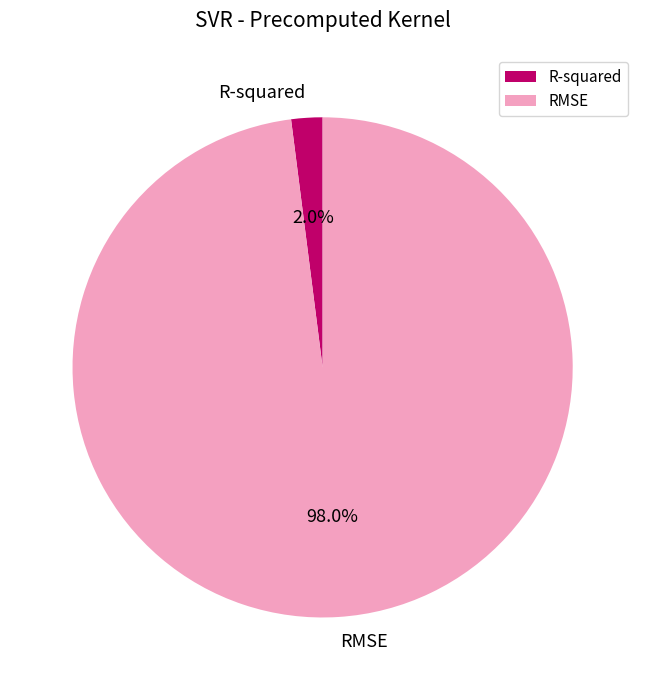

Between RMSE and R-squared, which is larger?

RMSE